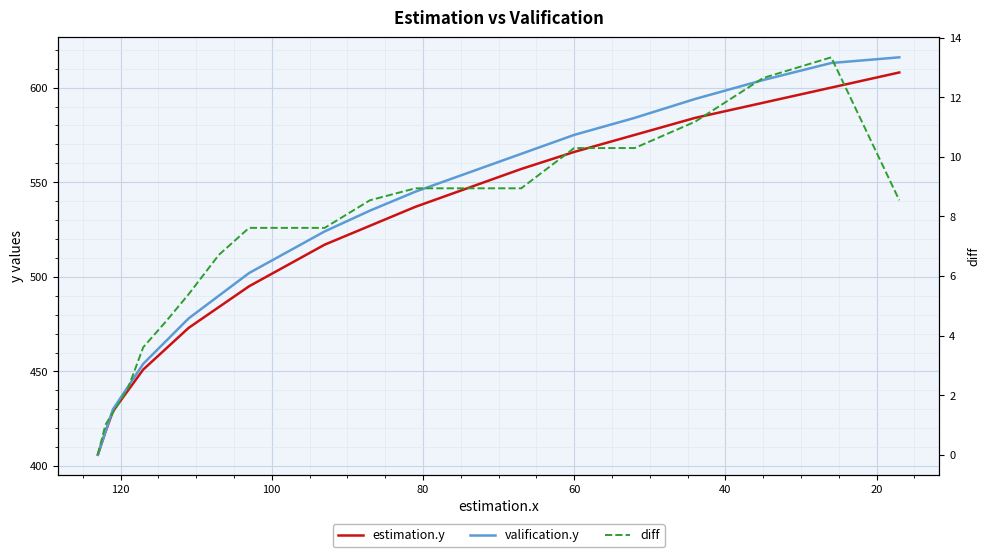

What are all the series names shown in the legend?

estimation.y, valification.y, diff